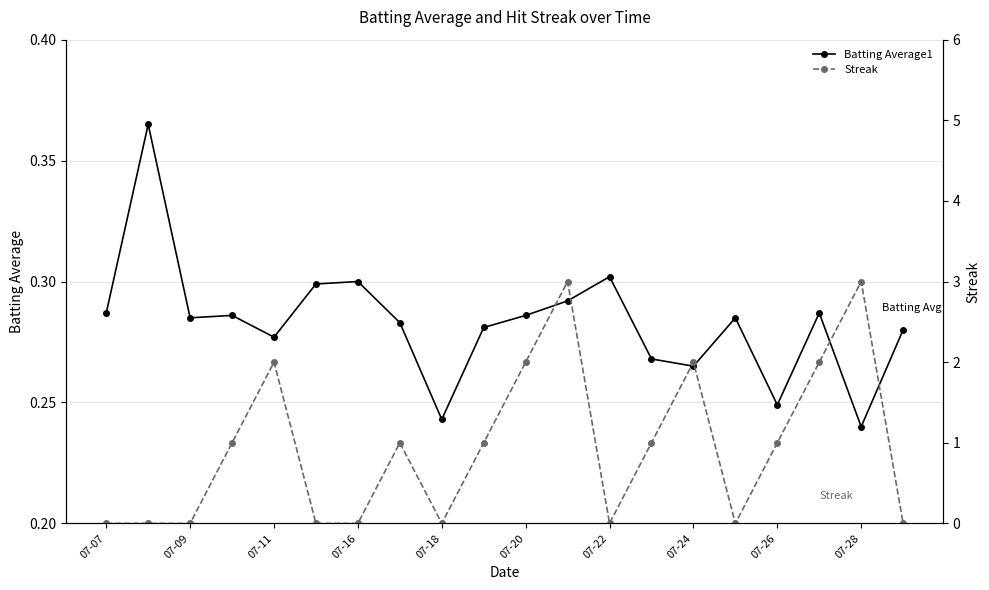

Does the chart have visible grid lines?

Yes